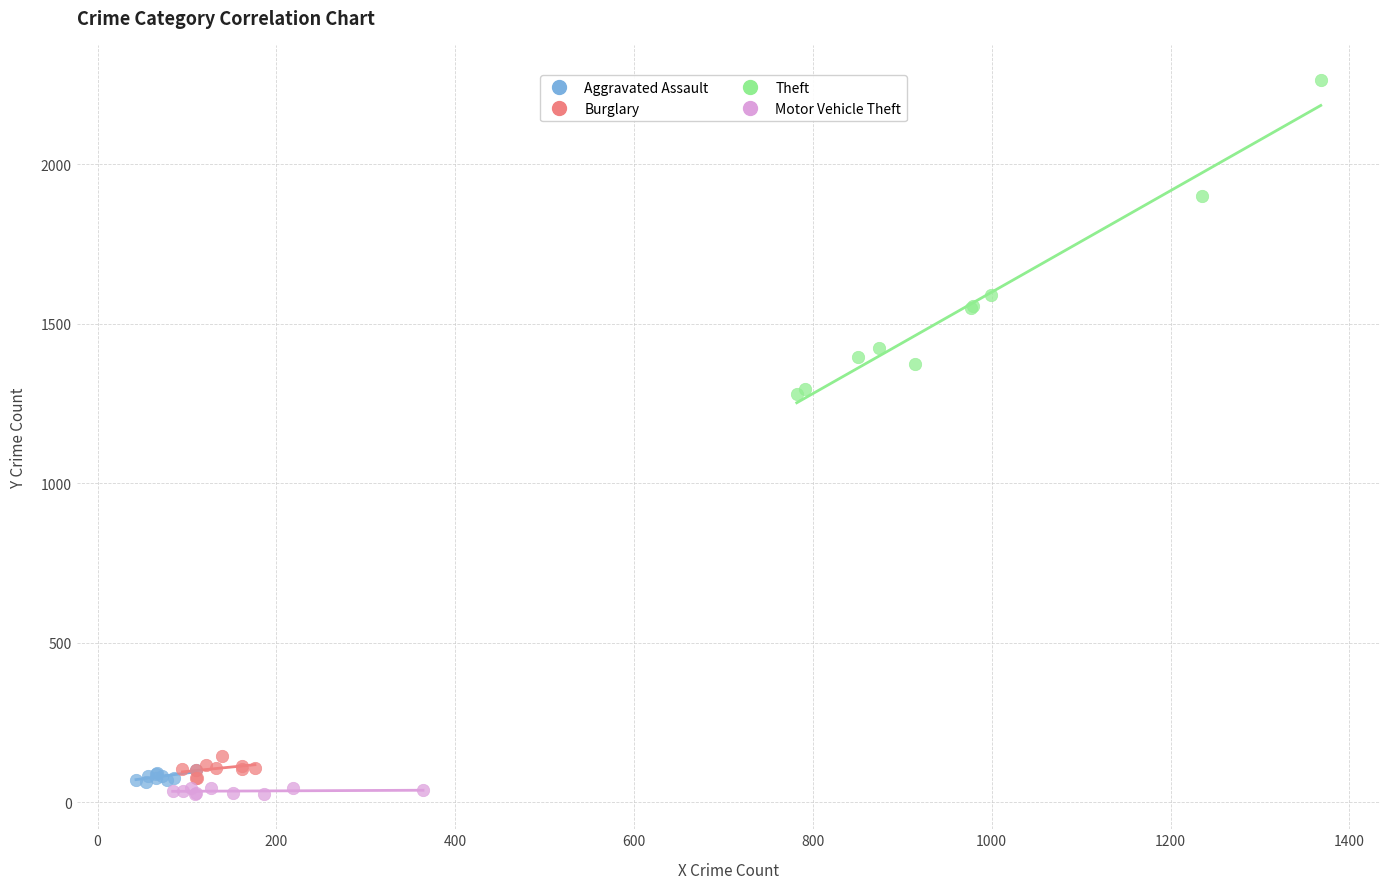

Which series contains the lowest Y value?

Motor Vehicle Theft